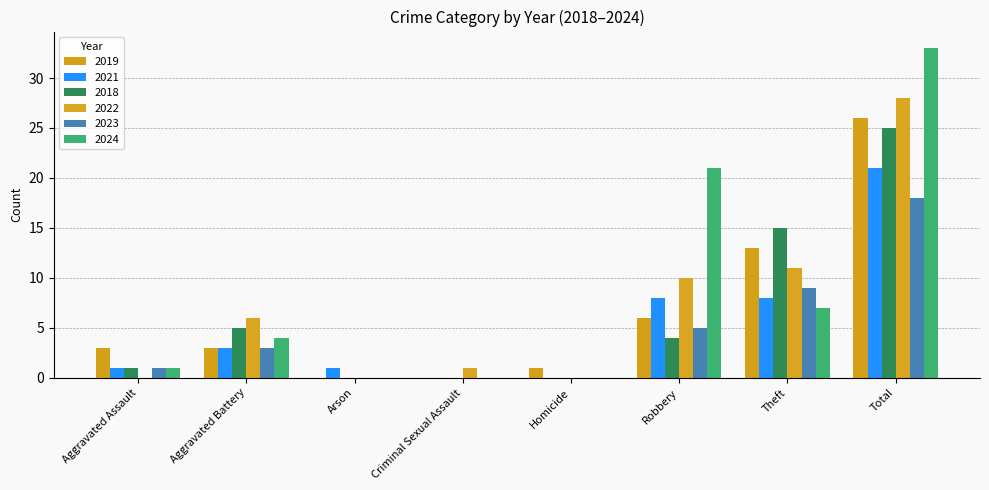

How many distinct data groups are displayed?

6